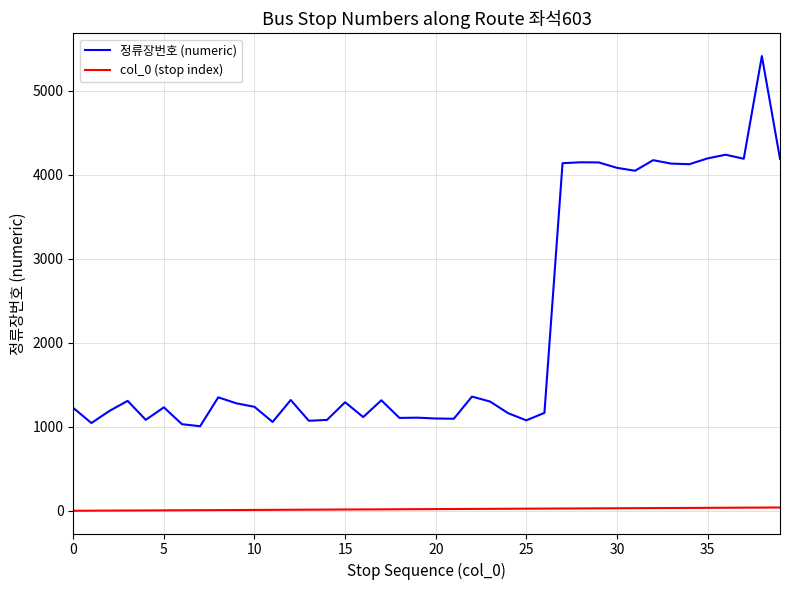

Count the number of categories in the chart.

40